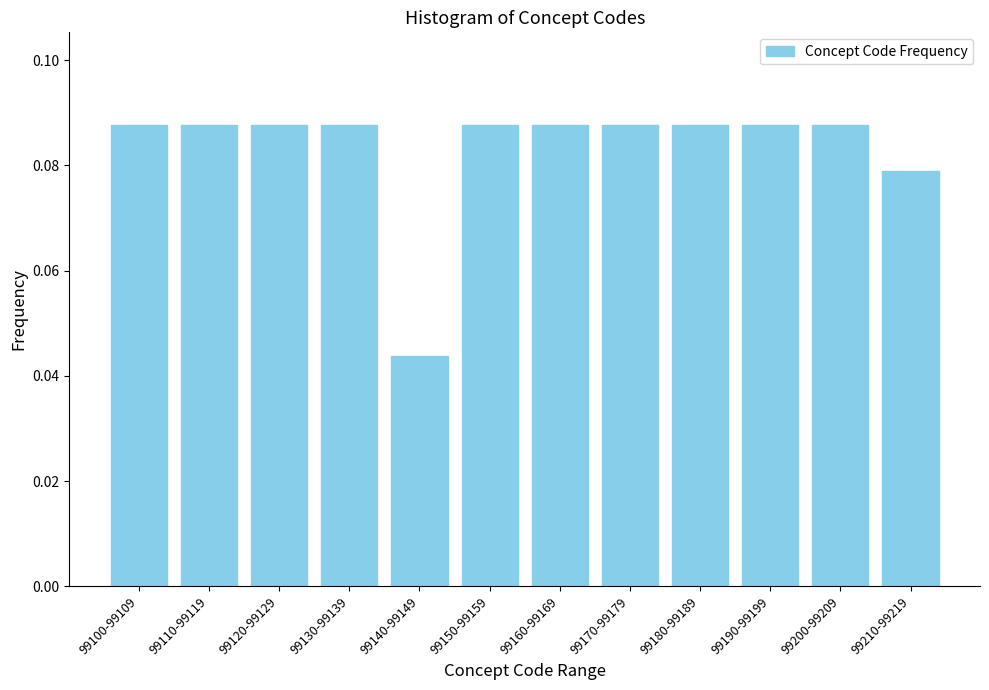

At which label is the value closest to 0?

99140-99149